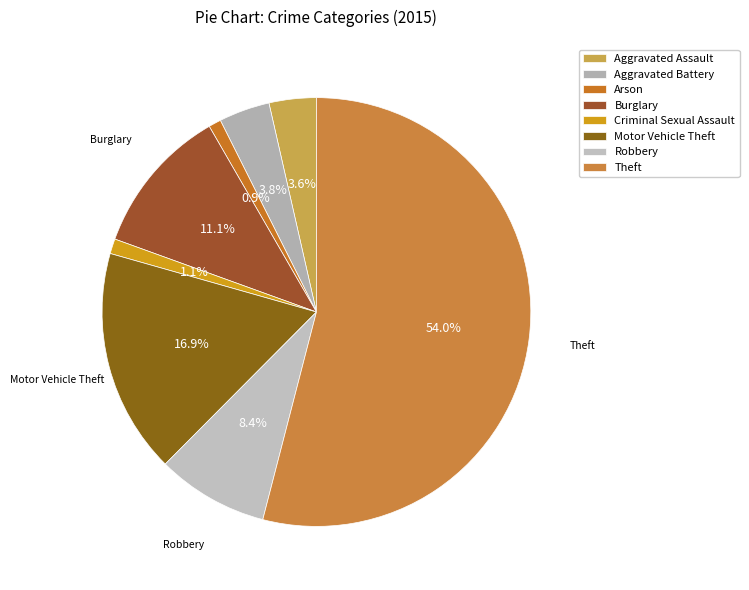

Which slice is the smallest?

Arson